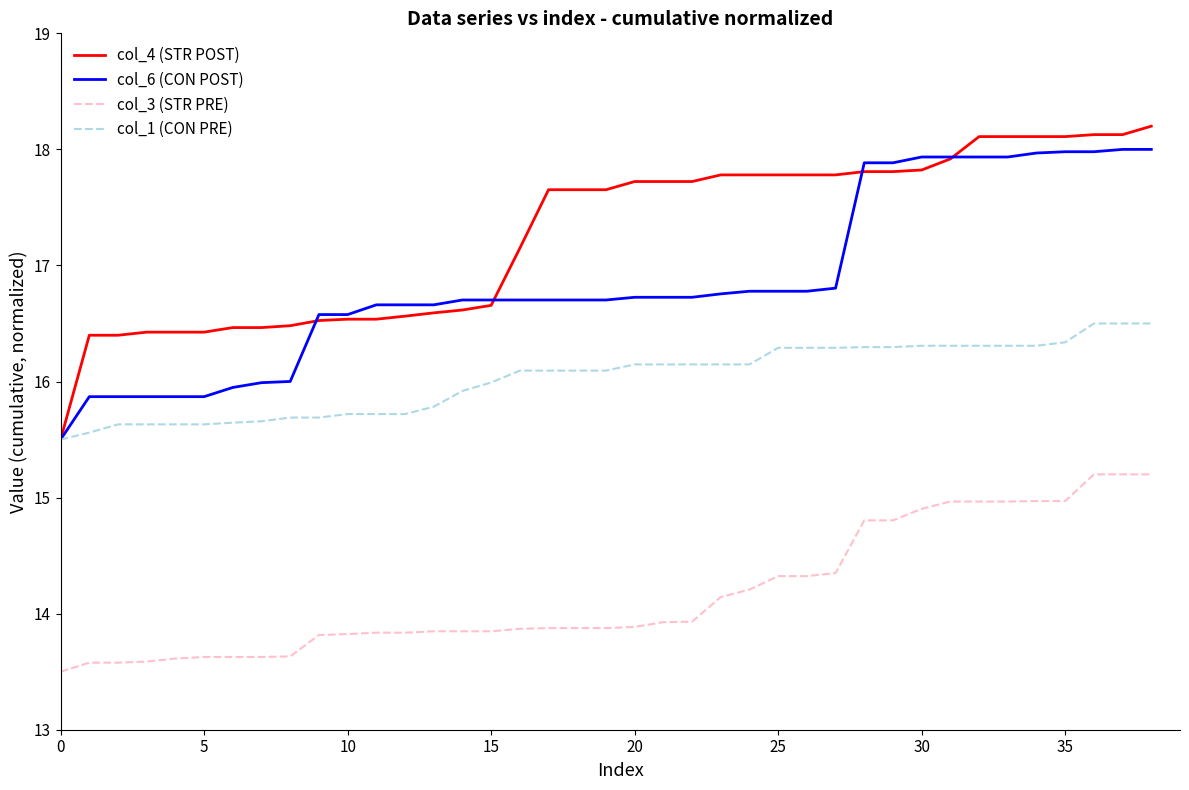

What are all the series names shown in the legend?

col_4 (STR POST), col_6 (CON POST), col_3 (STR PRE), col_1 (CON PRE)